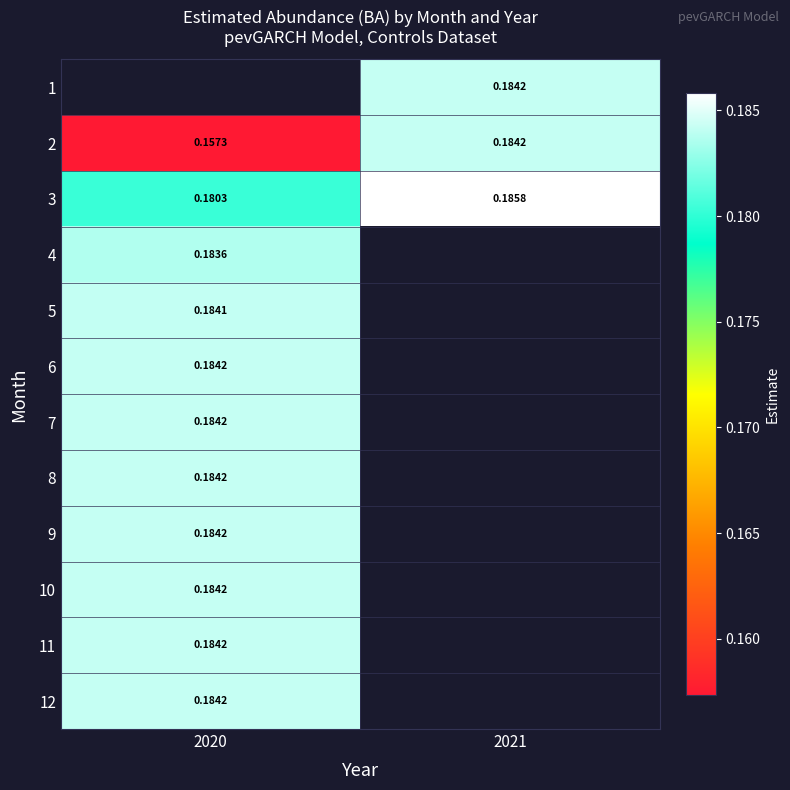

List the labels in order of 1 value, largest first.

2020, 2021